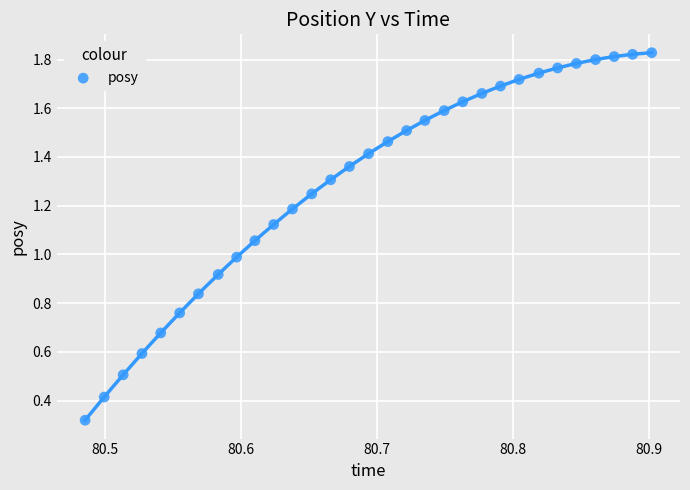

How many data points are displayed?

31